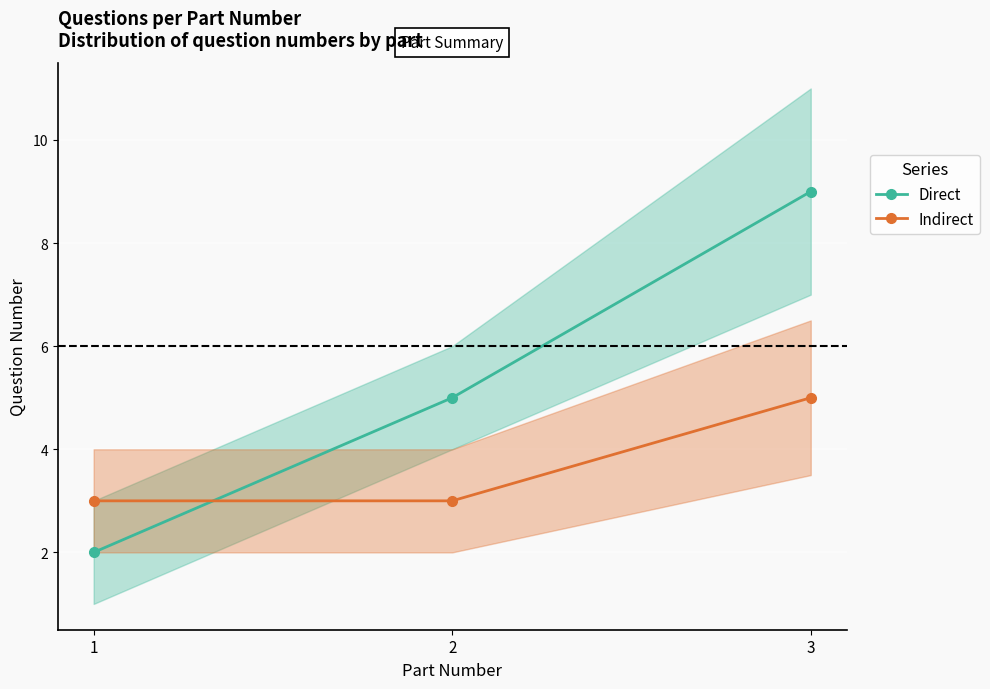

What is the difference between the maximum and minimum values in the Direct series?

7